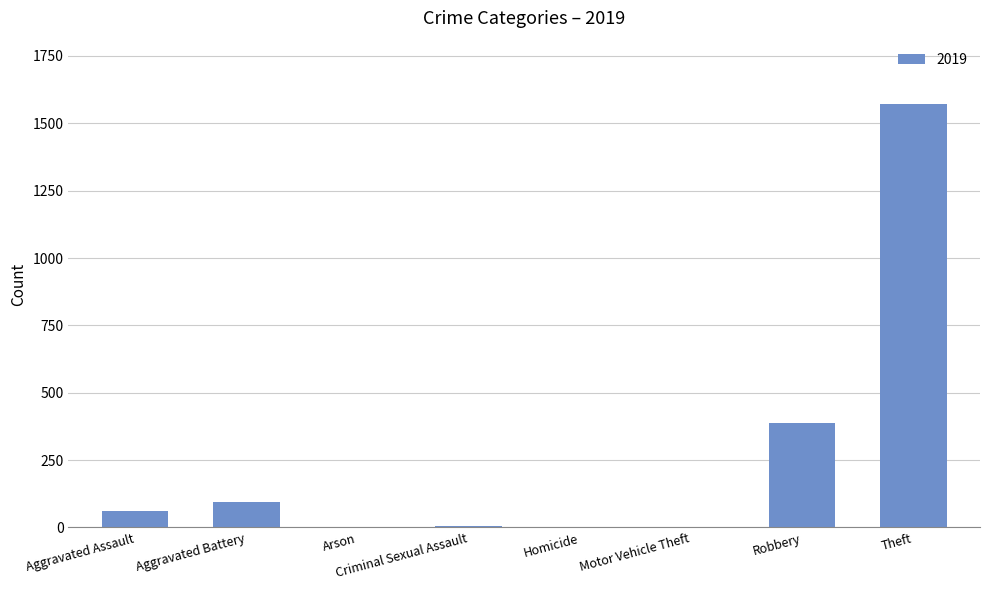

What is the approximate value at Aggravated Assault?

63